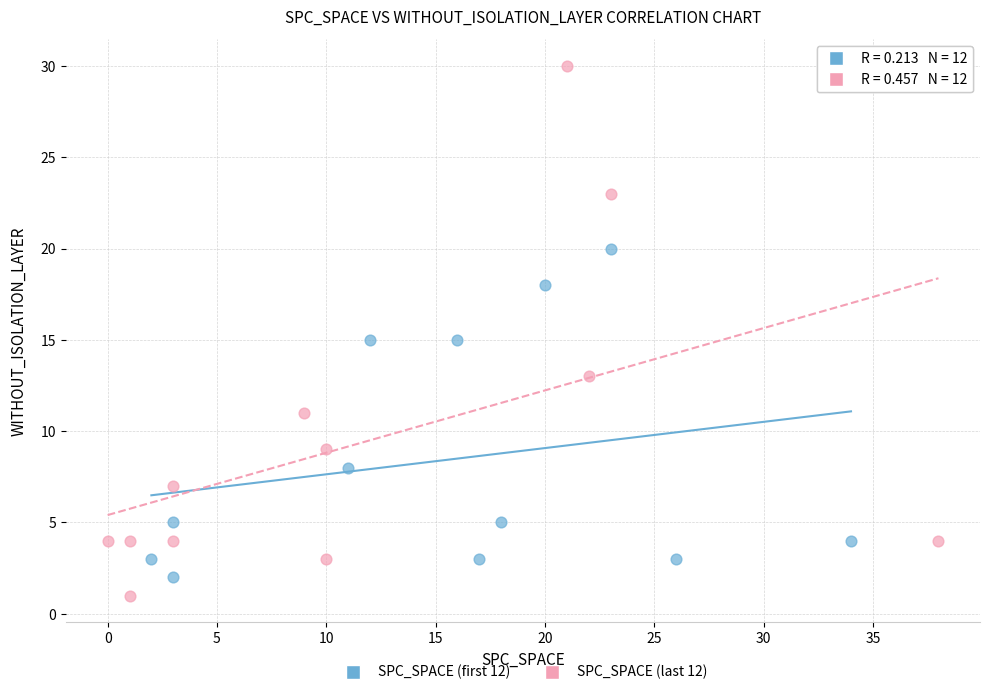

What are all the series names shown in the legend?

SPC_SPACE (first 12), SPC_SPACE (last 12)